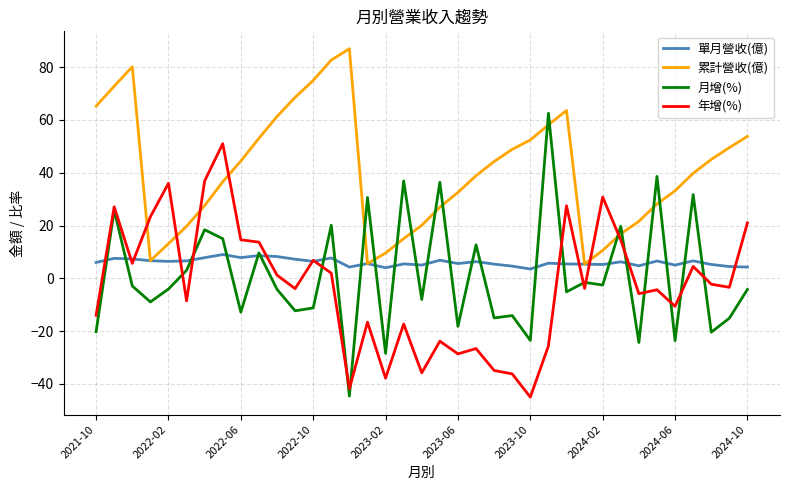

Which series ends up on top after the final intersection of 累計營收(億) and 年增(%)?

累計營收(億)